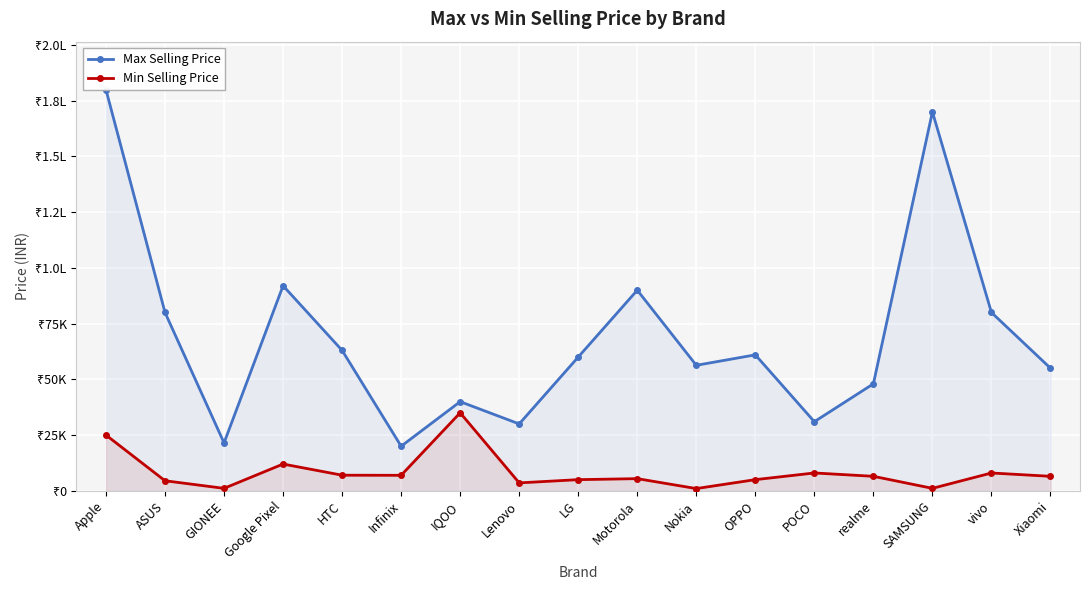

What is the sum of the Min Selling Price values at vivo and Xiaomi?

14489